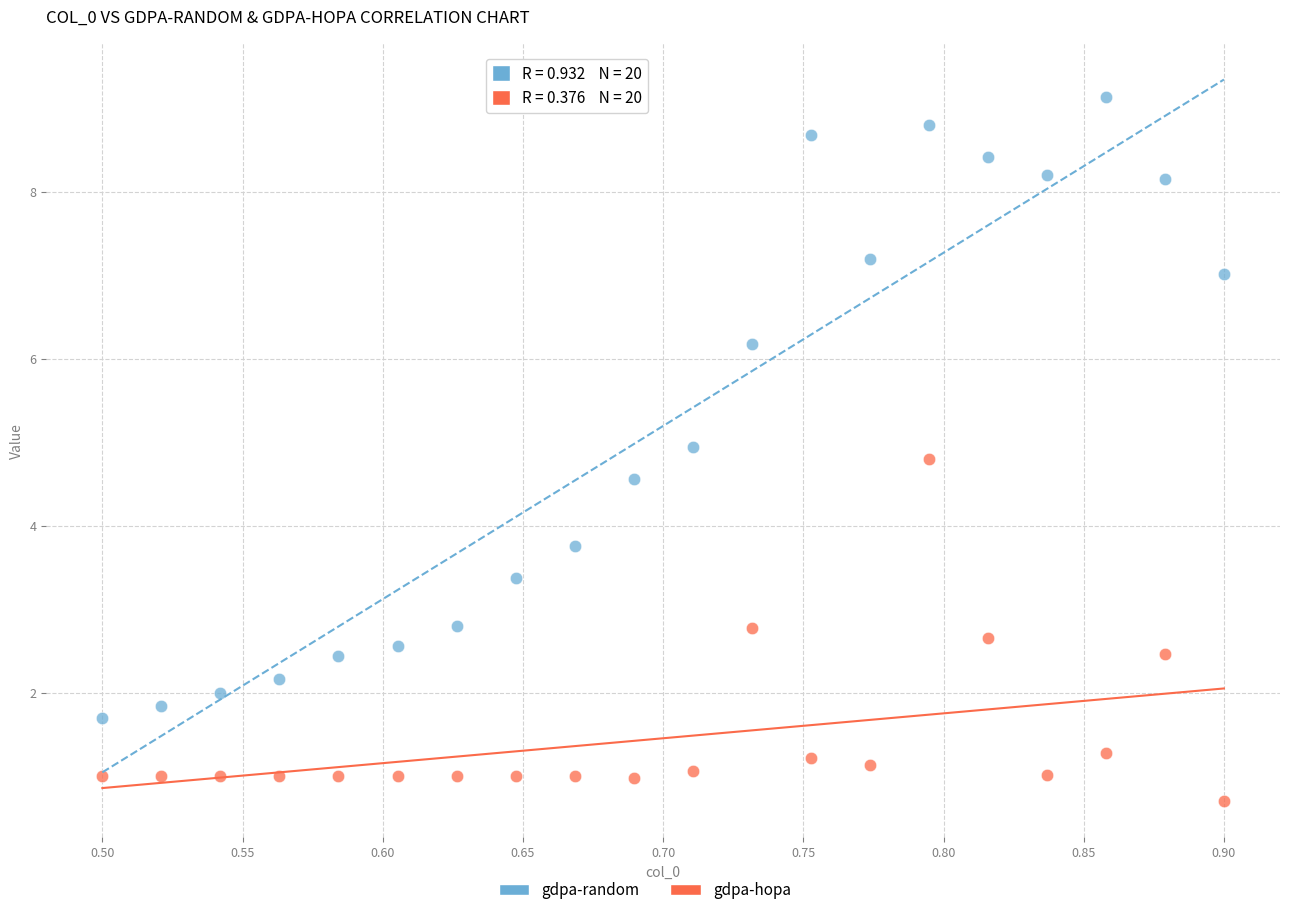

Which series reaches the minimum Y coordinate?

gdpa-hopa